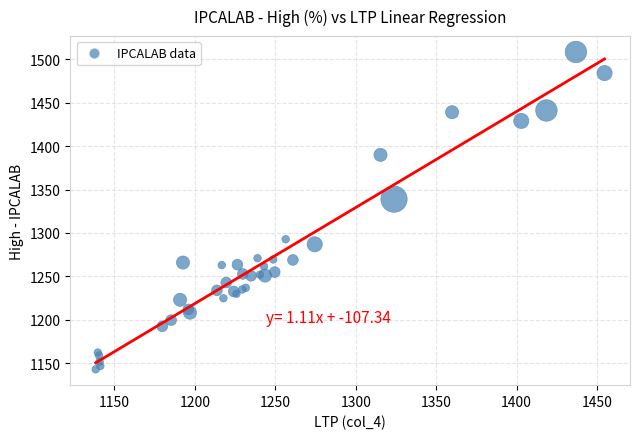

What Y value in the scatter plot is closest to 1325?

1339.0